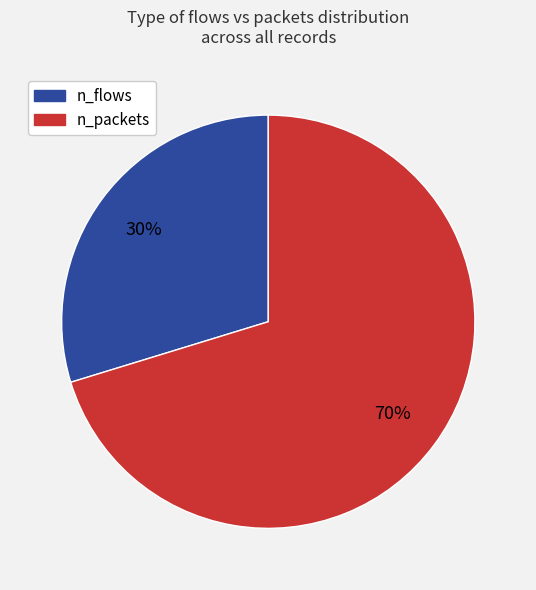

Which category has the biggest portion of the pie?

n_packets